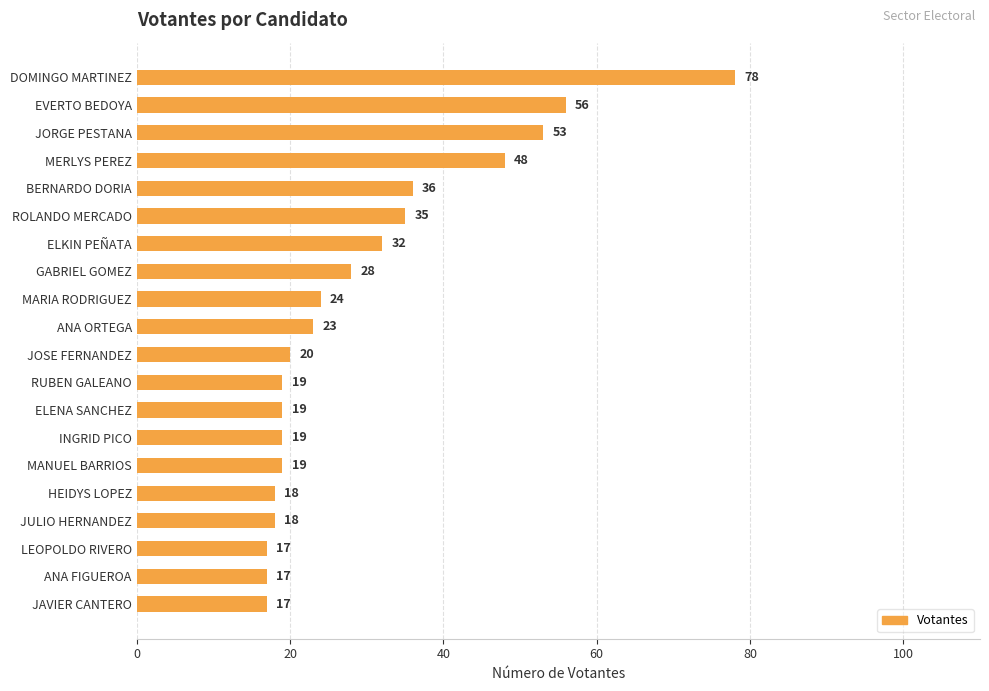

How many distinct data groups are displayed?

1